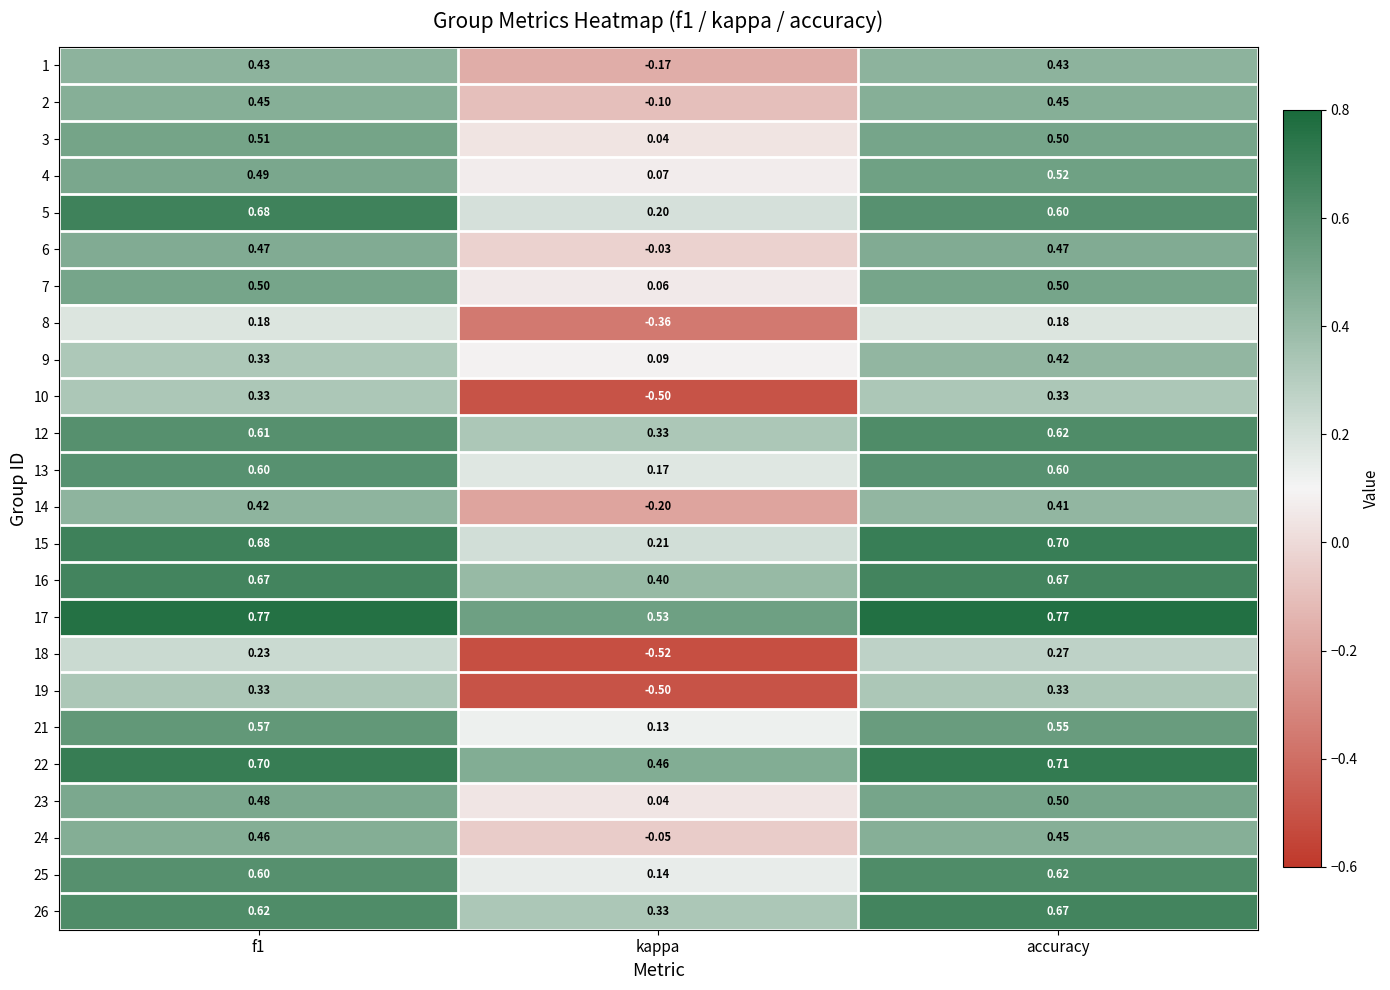

At which label does 9 reach its minimum?

kappa